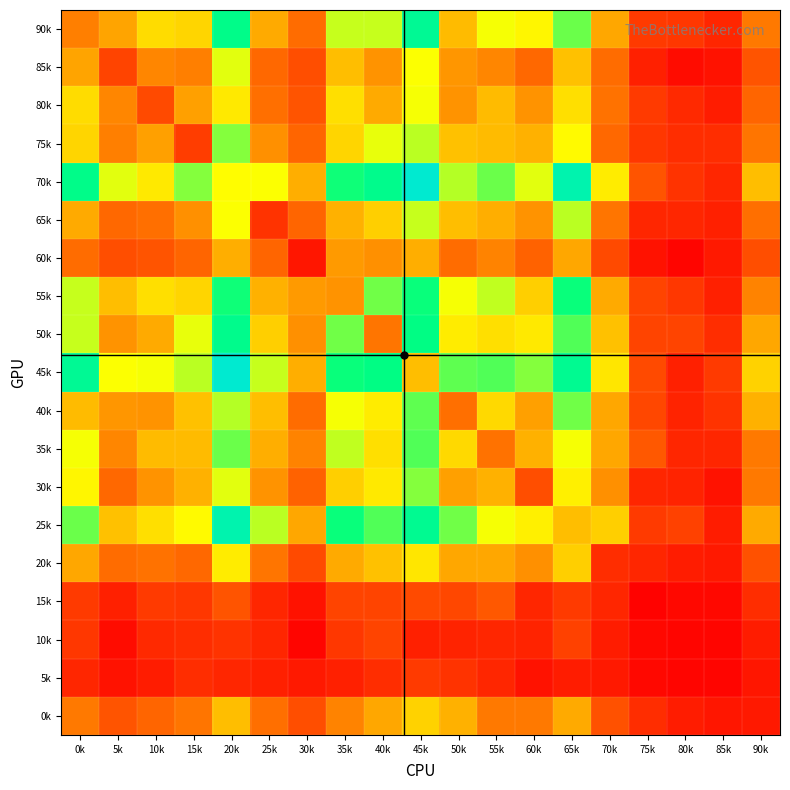

At which category does the chart reach its minimum across all series?

75k